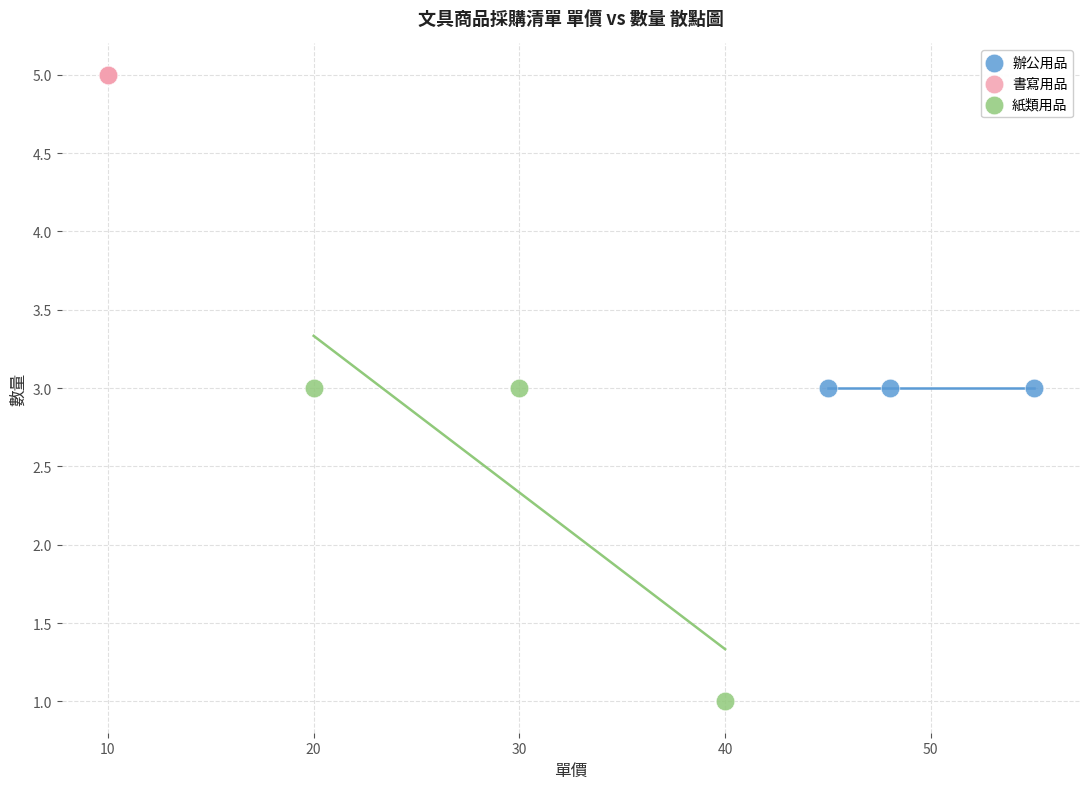

Which series contains the highest Y value?

書寫用品